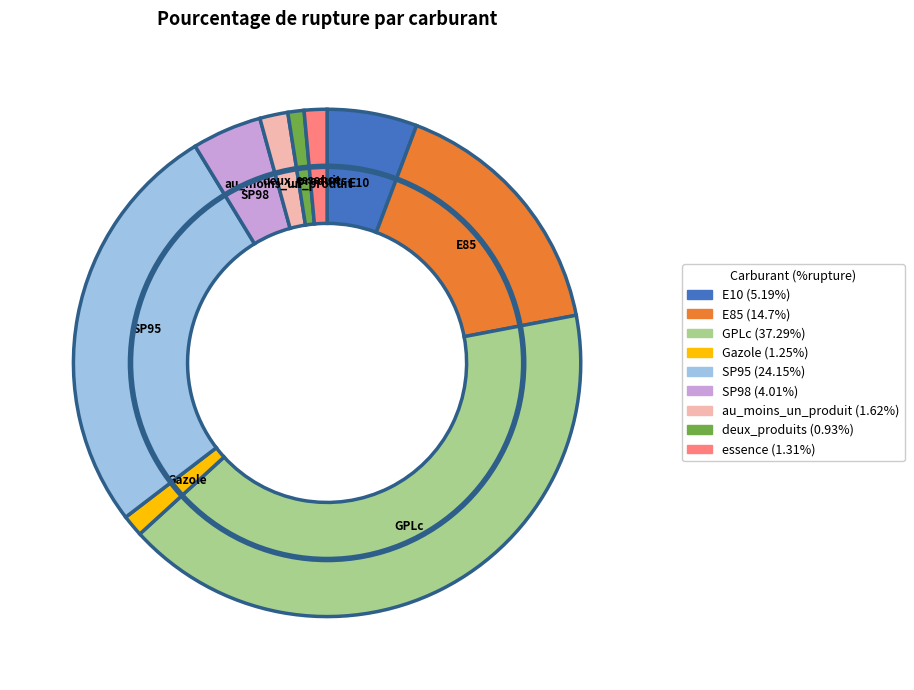

Is GPLc the majority of the pie?

No